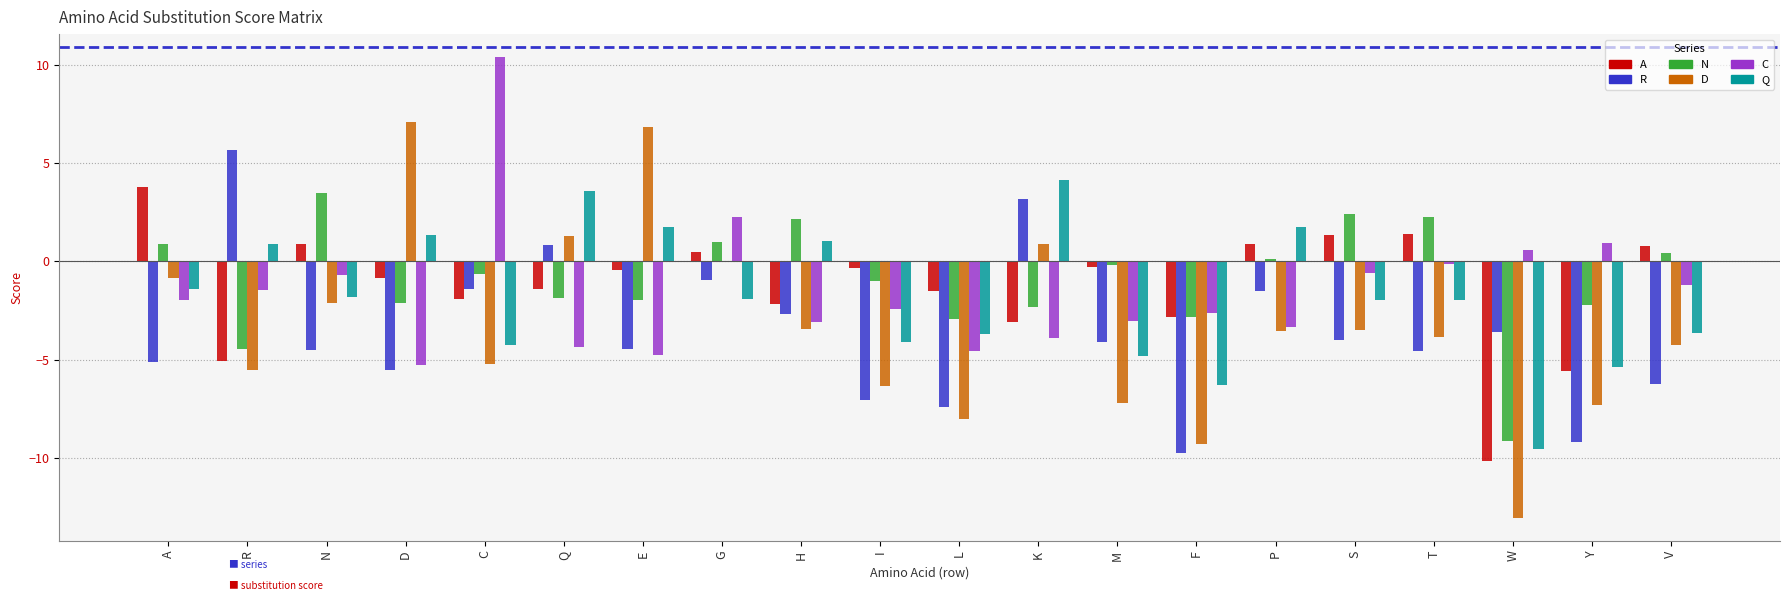

What is the total value across all series at C?

-3.1